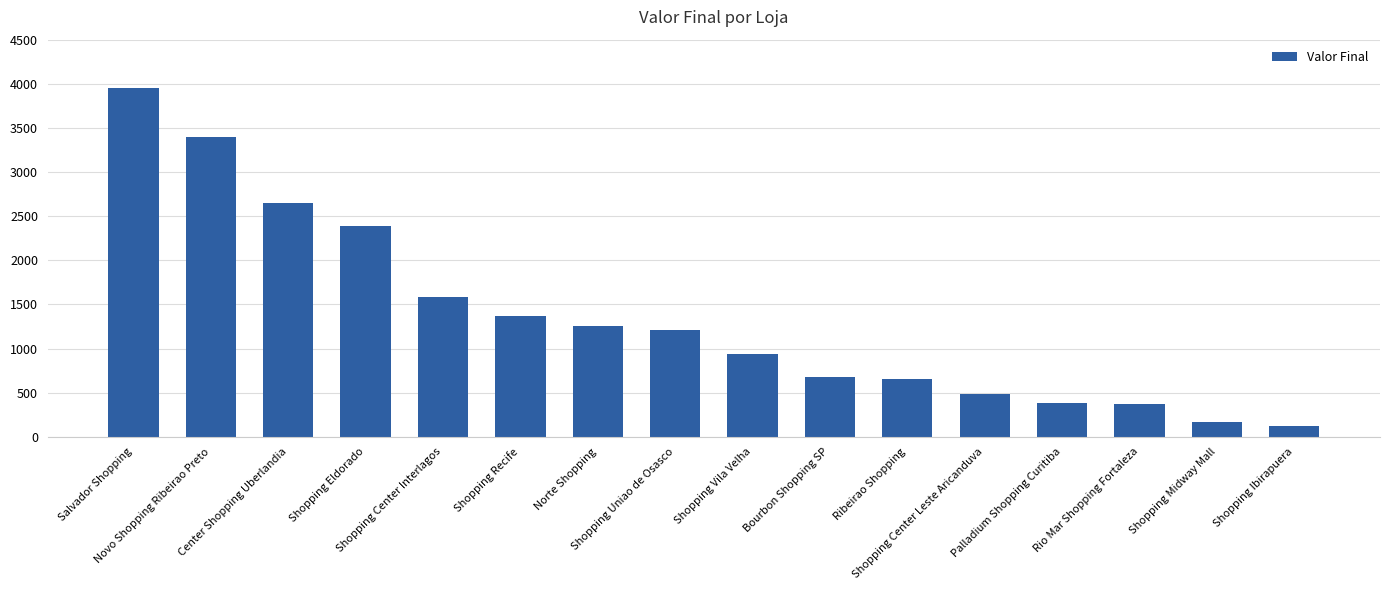

The chart shows a value of 676 at Bourbon Shopping SP. True or false?

True